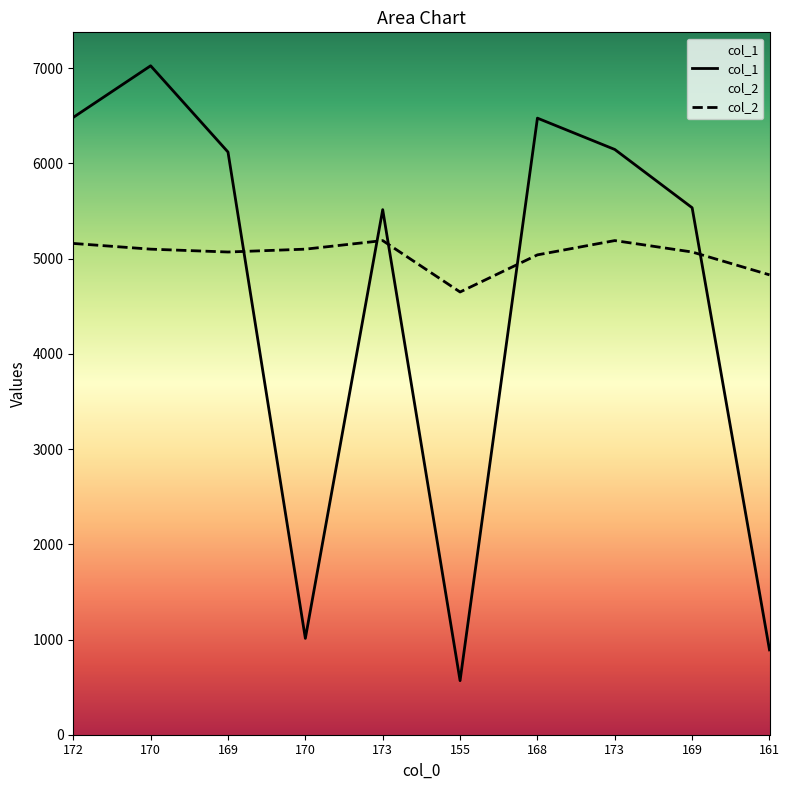

What is the approximate value of col_2 at 170, to the nearest 10?

5100